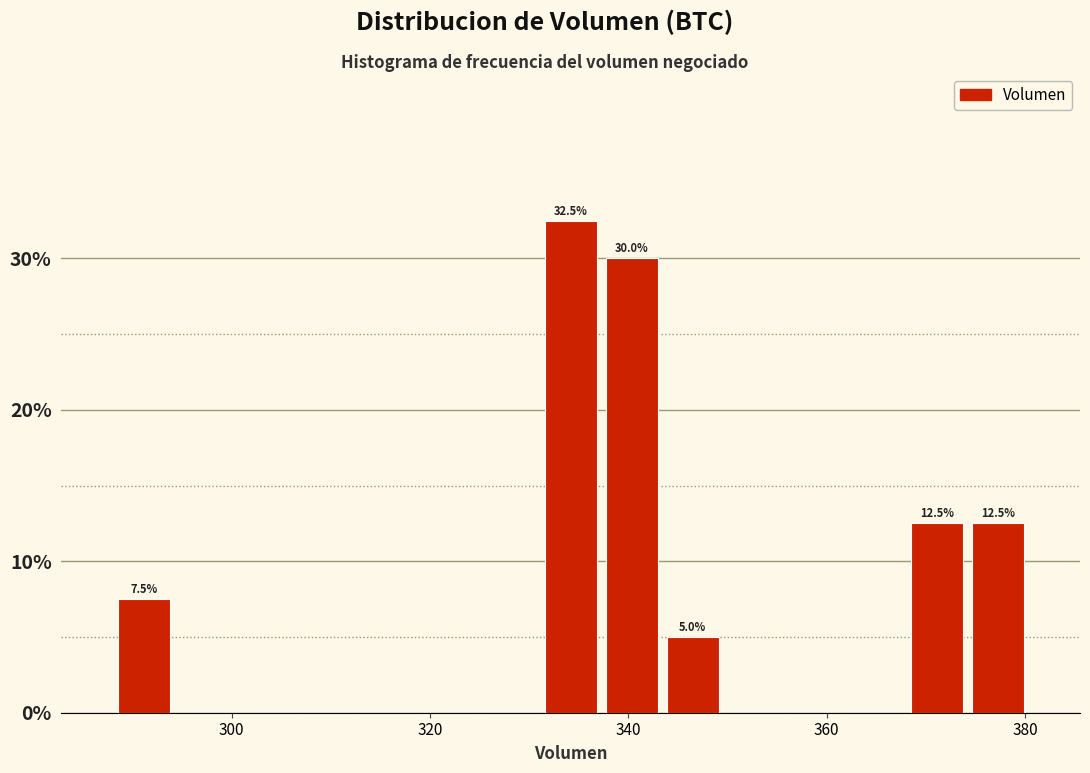

Around what value on the x-axis is the tallest bar? Give the approximate position of its centre, as read against the axis.

334